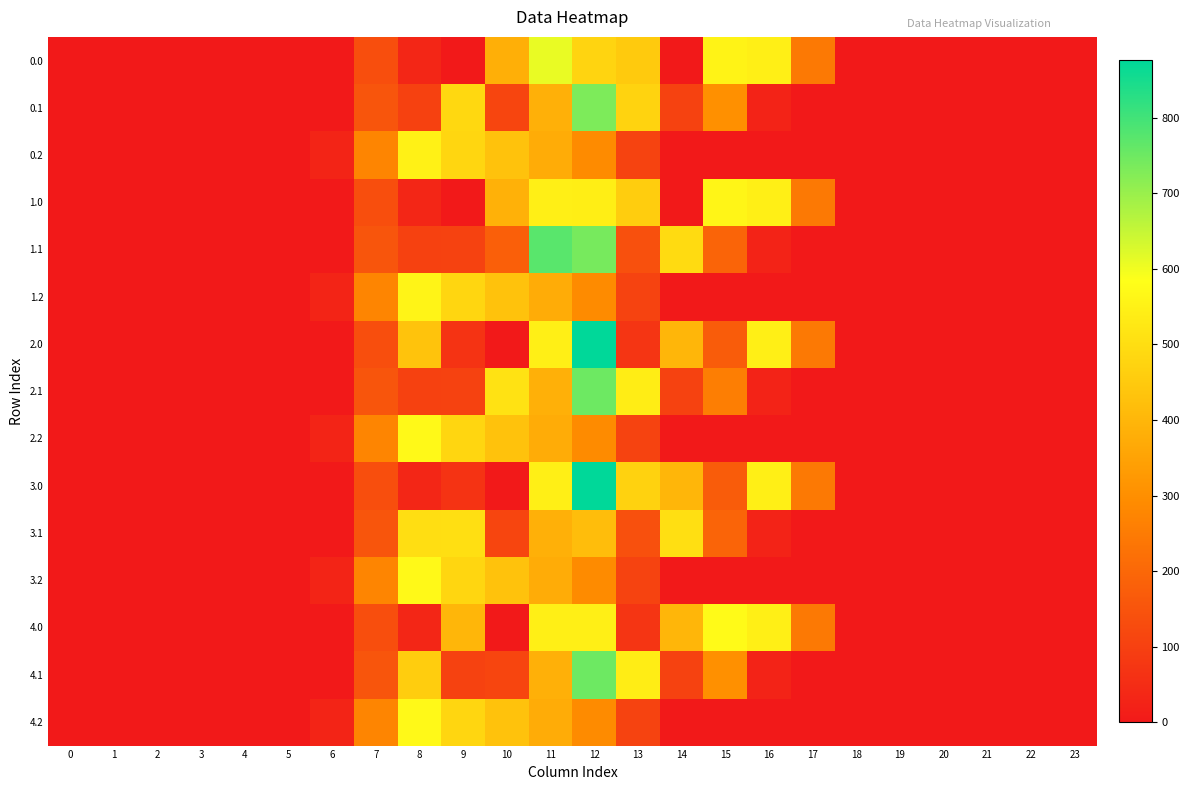

At how many categories does at least one series exceed 776?

1